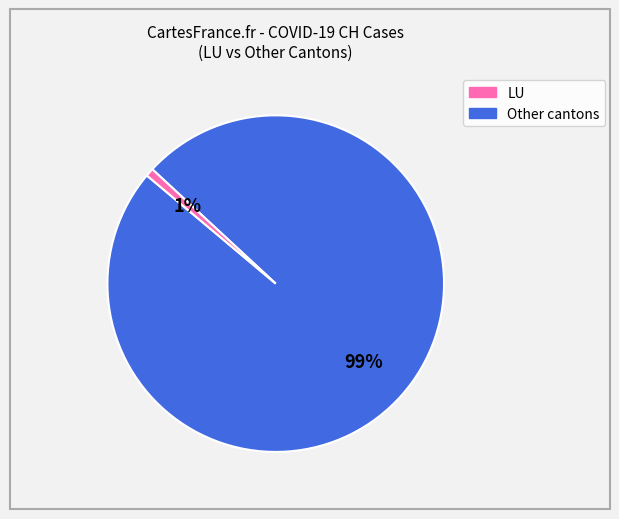

To the nearest percent, what is the average slice percentage?

50%